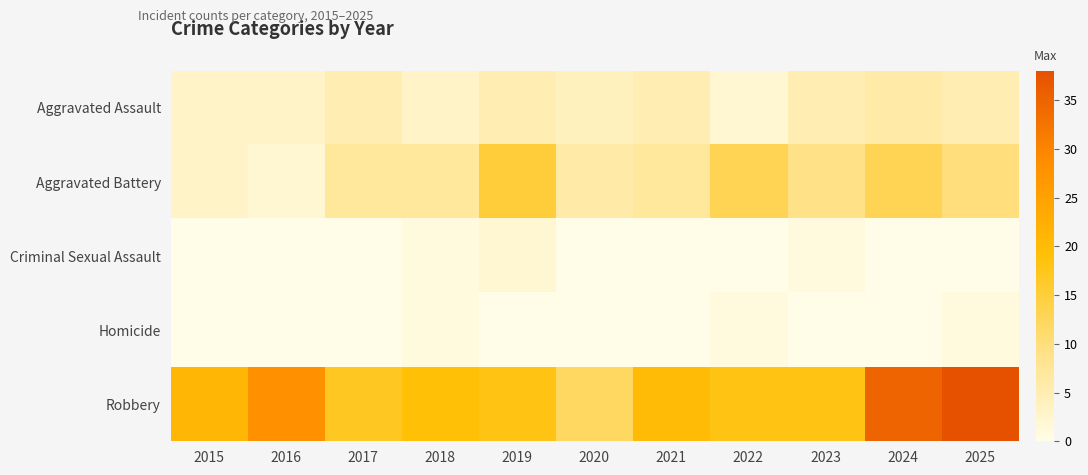

How many categories are shown in the chart?

11